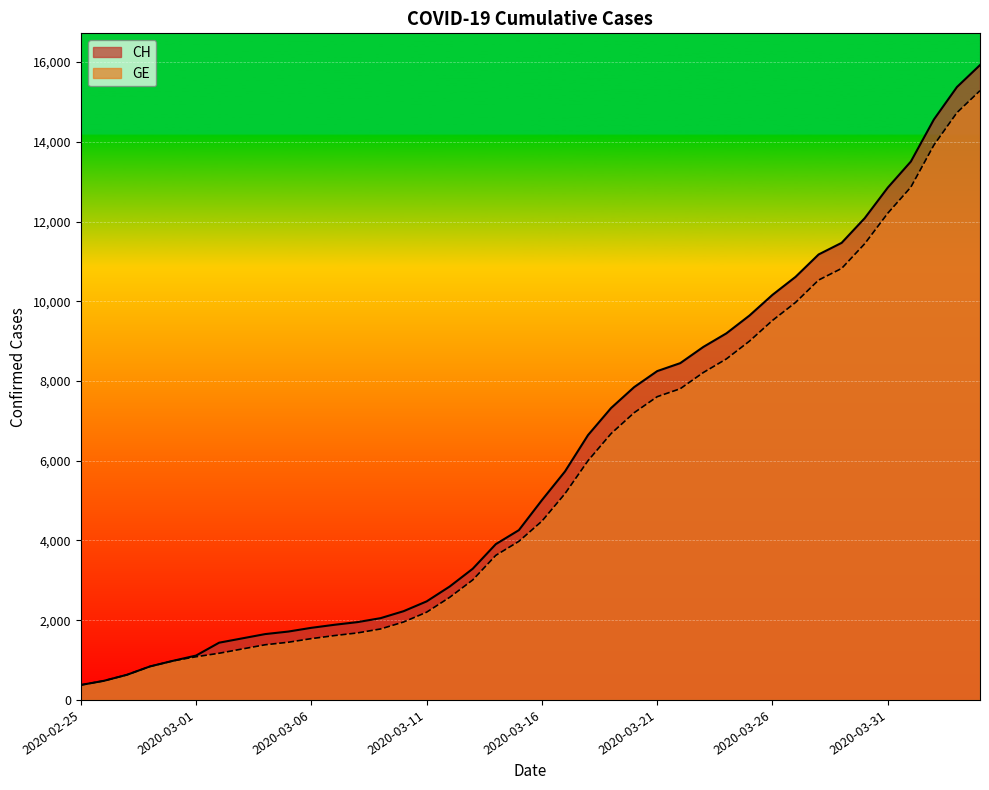

Does the chart display data point markers on the line(s)?

No